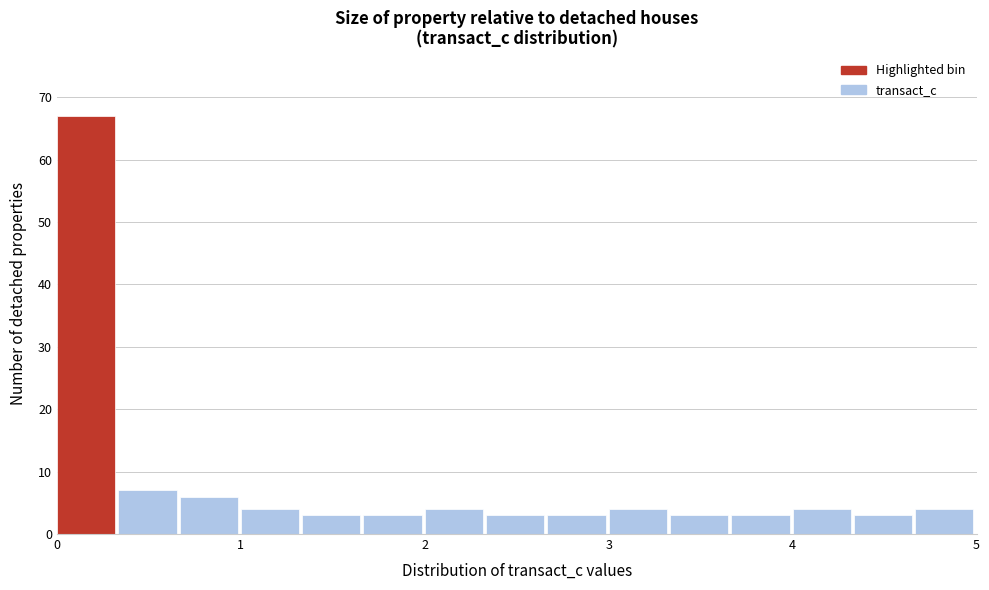

Around what value on the x-axis is the tallest bar? Give the approximate position of its centre, as read against the axis.

0.2